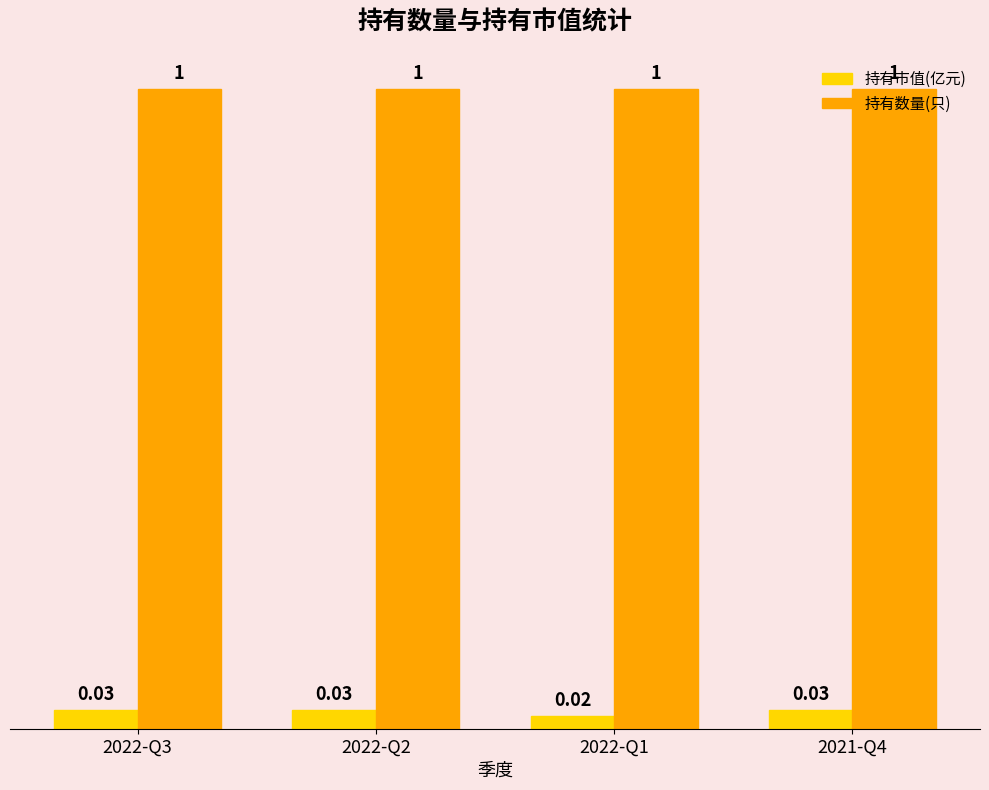

At how many categories does at least one series exceed 0?

4